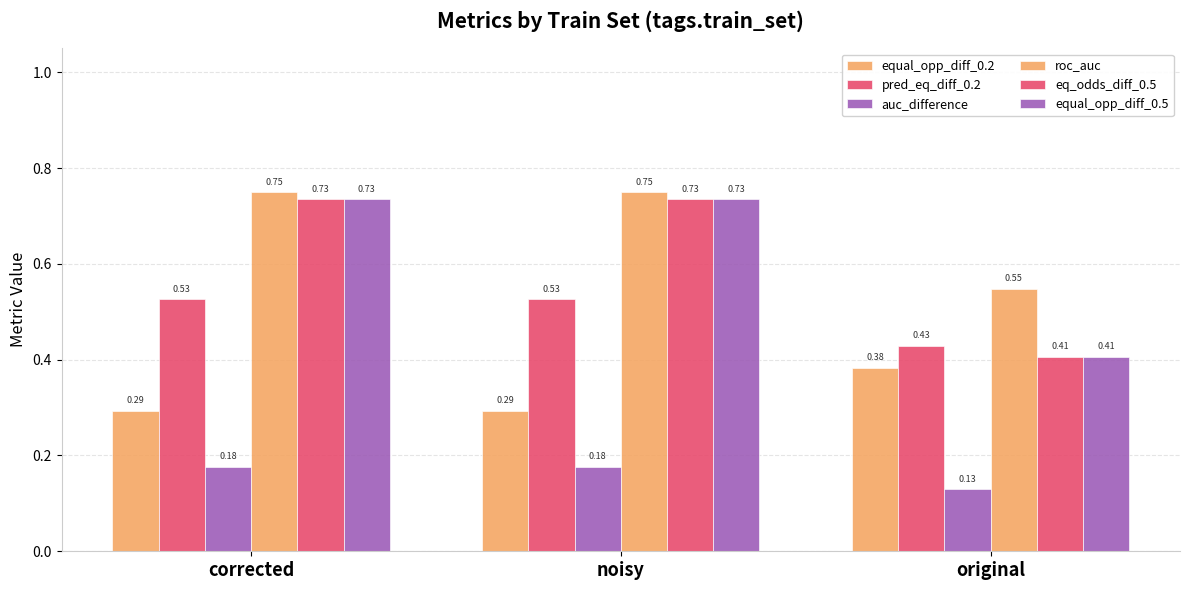

Count the number of data series in this chart.

6